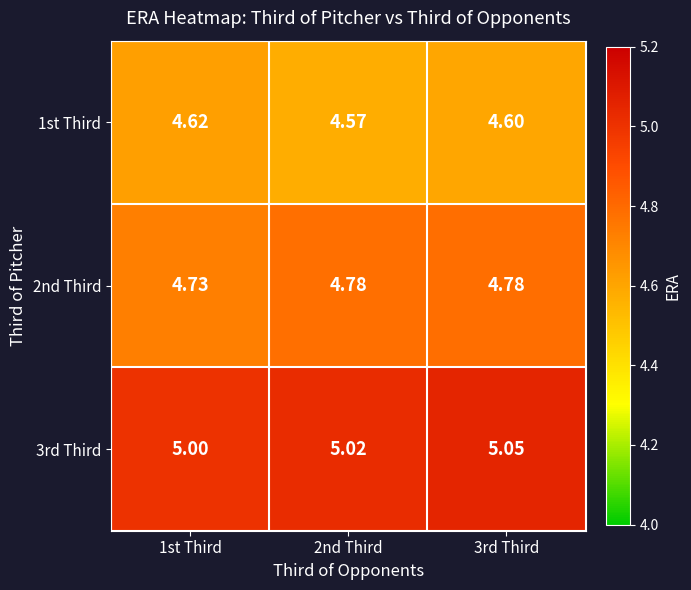

Is the value of 1st Third at 1st Third greater than the value of 3rd Third at 1st Third?

No